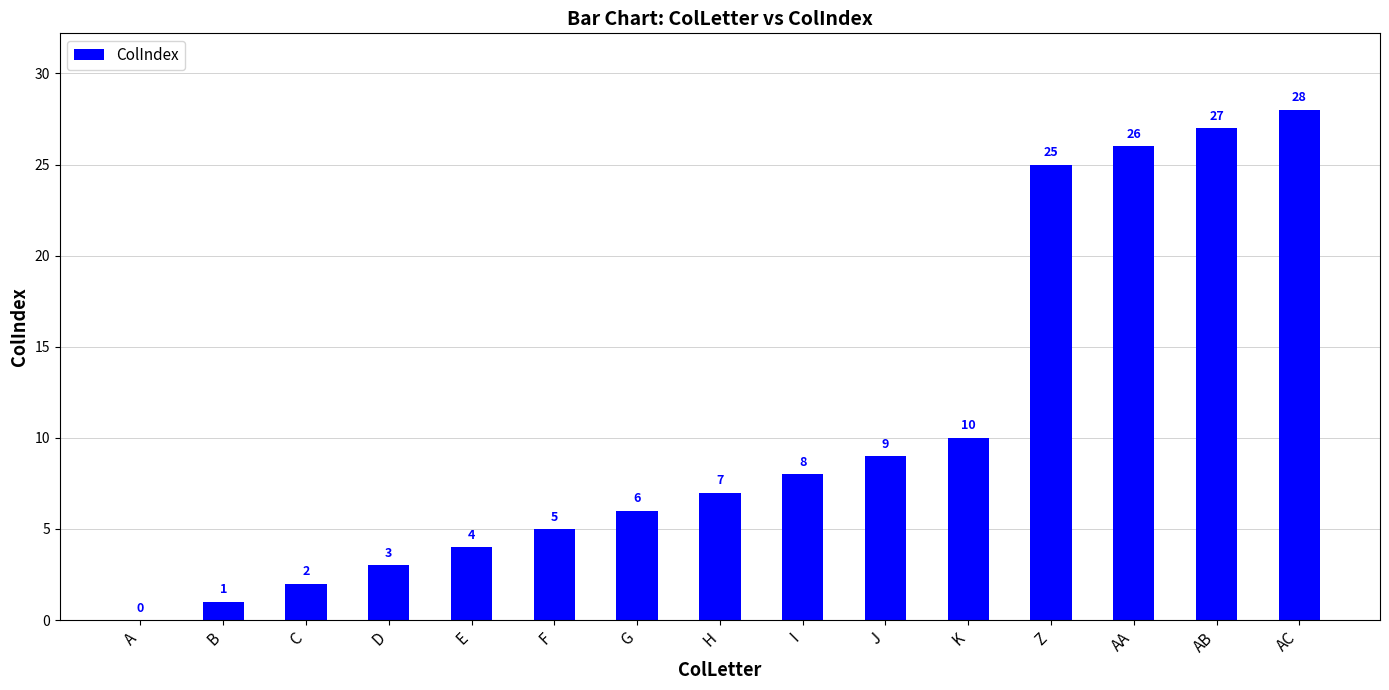

Which label corresponds to the largest value in the chart?

AC